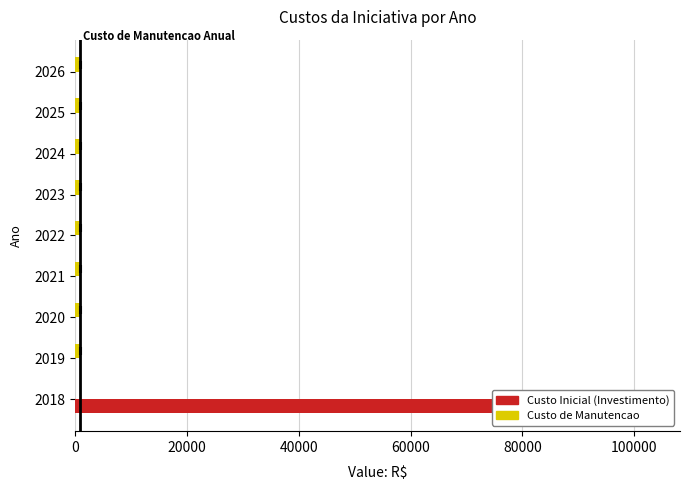

Which series has the largest total across all categories?

Custo Inicial (Investimento)